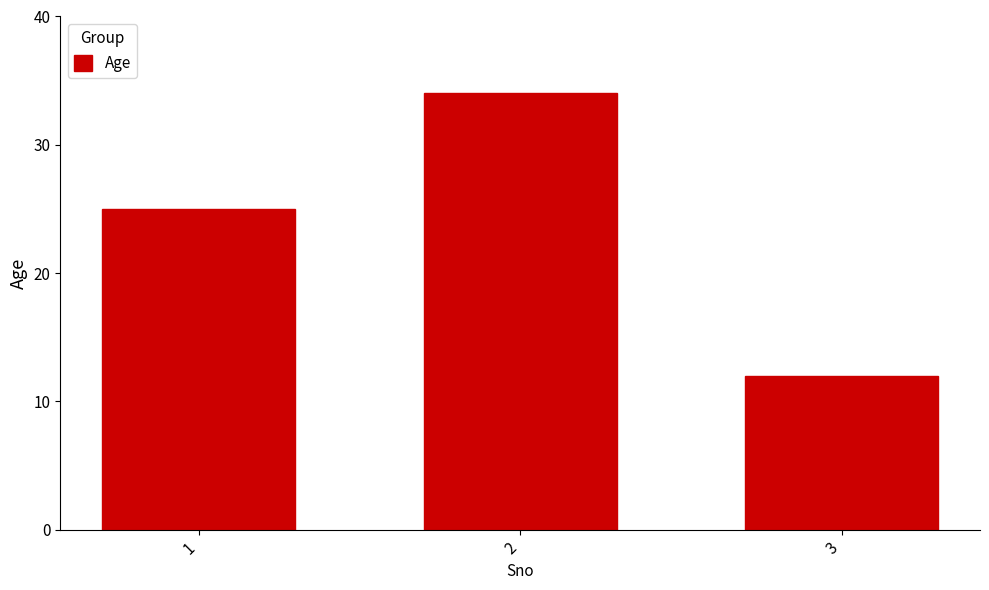

Where is the data nearest to the value 23?

1